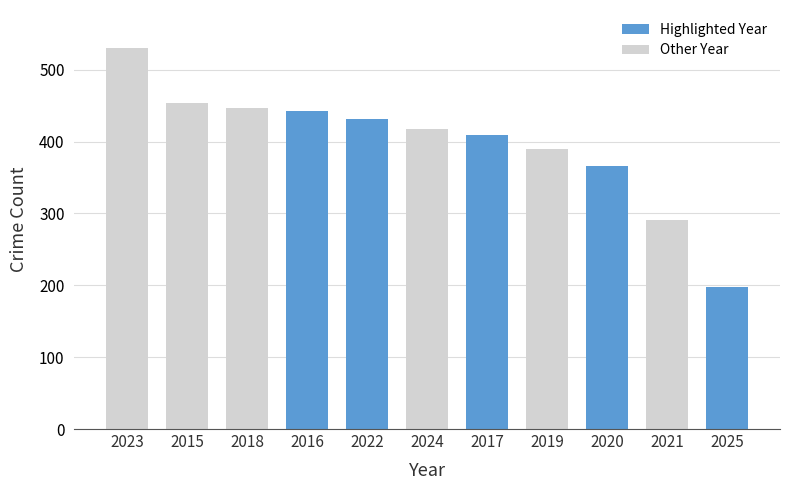

Reading right to left, transcribe all the data shown in this chart.

2025=198	2021=291	2020=366	2019=390	2017=409	2024=417	2022=431	2016=443	2018=447	2015=453	2023=530